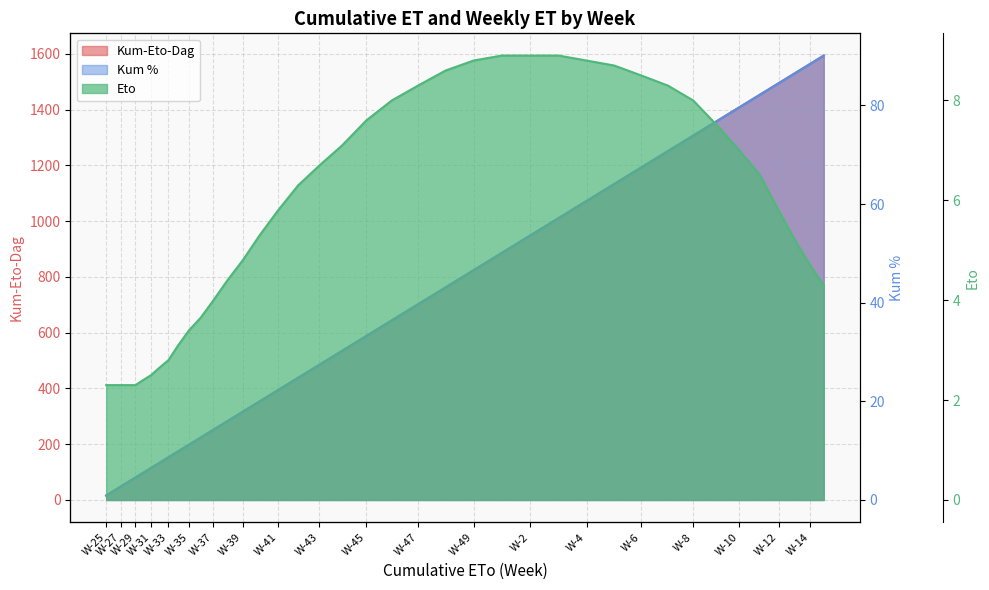

Is it true that Eto equals 11.5 at W-46?

False